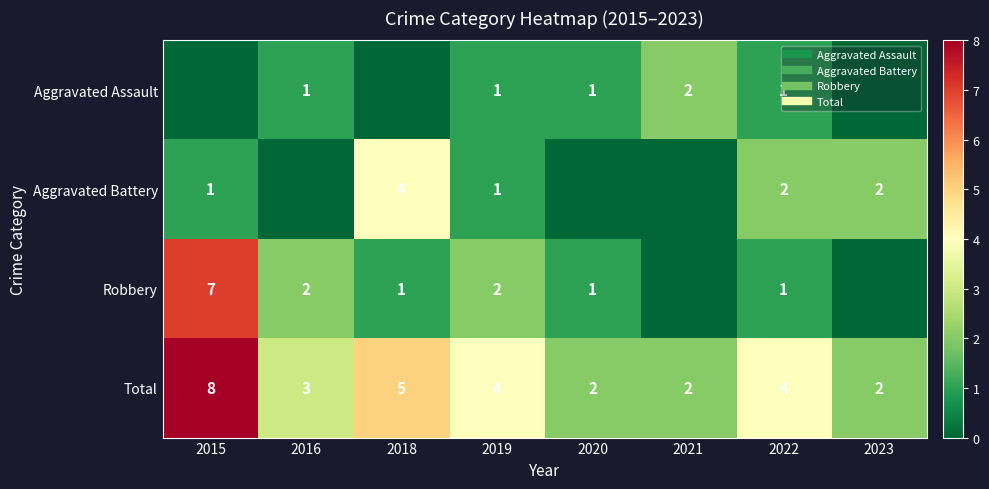

At how many categories does at least one series exceed 1?

8